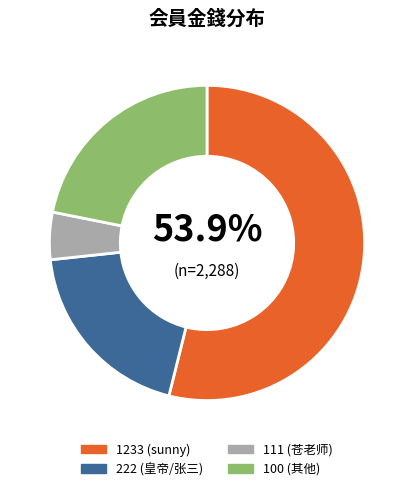

Approximately how many times larger is the value at 100 (其他) compared to 222 (皇帝/张三)?

1.1